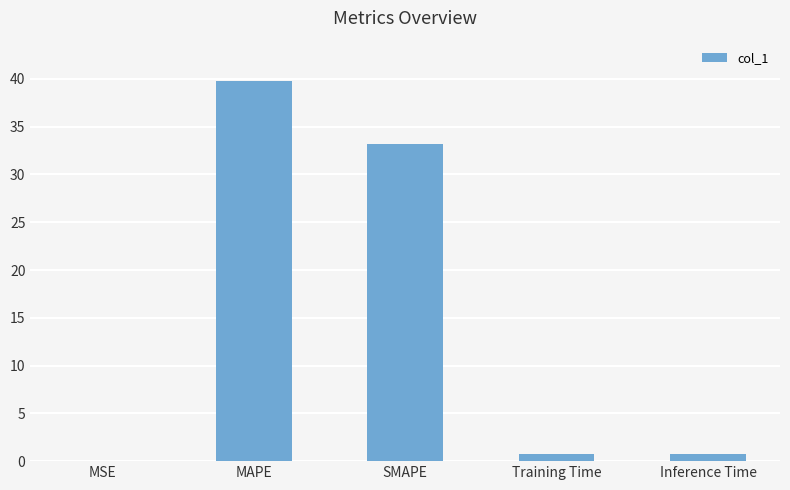

What is the sum of the values at Inference Time and SMAPE?

33.9